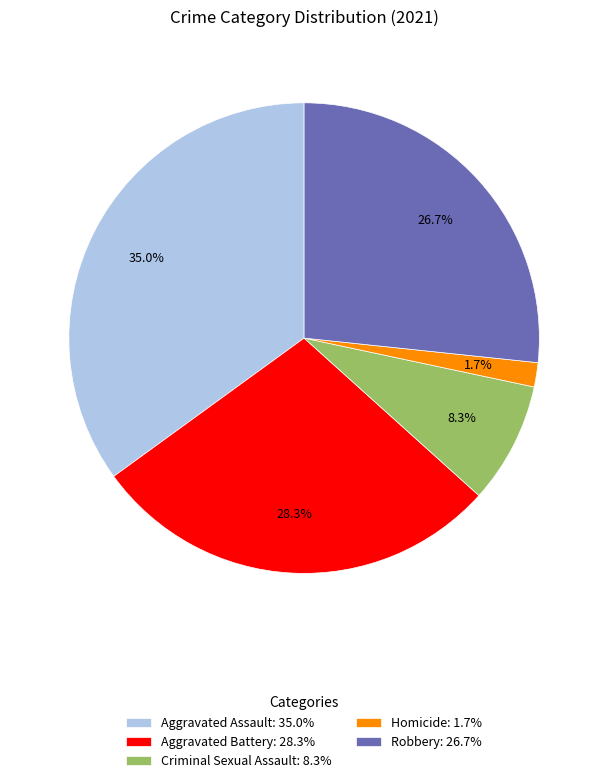

What is the smallest slice in the pie chart?

Homicide